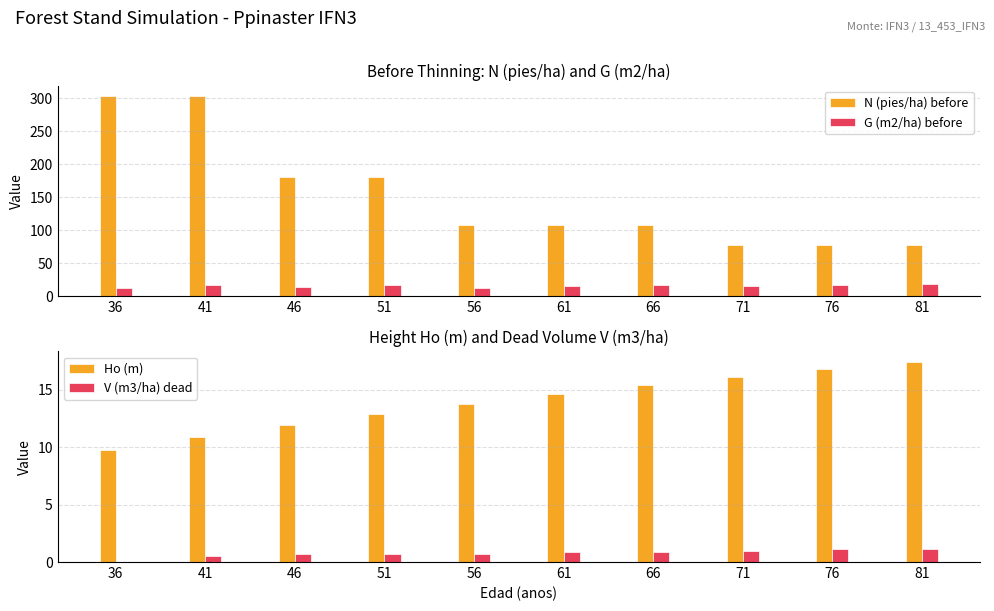

Reading left to right, transcribe all the data shown in this chart.

N (pies/ha) before: 36=304.2	41=303.1	46=181.2	51=180.6	56=108.0	61=107.6	66=107.3	71=78.0	76=77.8	81=77.5
G (m2/ha) before: 36=13.0	41=16.9	46=13.2	51=16.4	56=12.2	61=14.7	66=17.2	71=14.7	76=16.8	81=18.9
Ho (m): 36=9.8	41=10.9	46=11.9	51=12.9	56=13.8	61=14.6	66=15.4	71=16.1	76=16.8	81=17.5
V (m3/ha) dead: 36=0.0	41=0.5	46=0.7	51=0.7	56=0.7	61=0.9	66=0.9	71=1.0	76=1.1	81=1.1